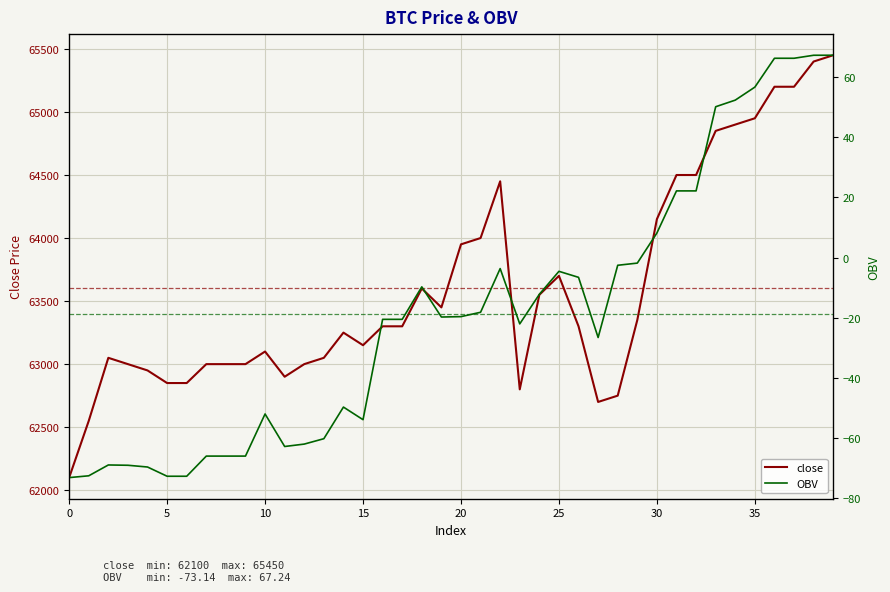

Where is the first local maximum for OBV?

10